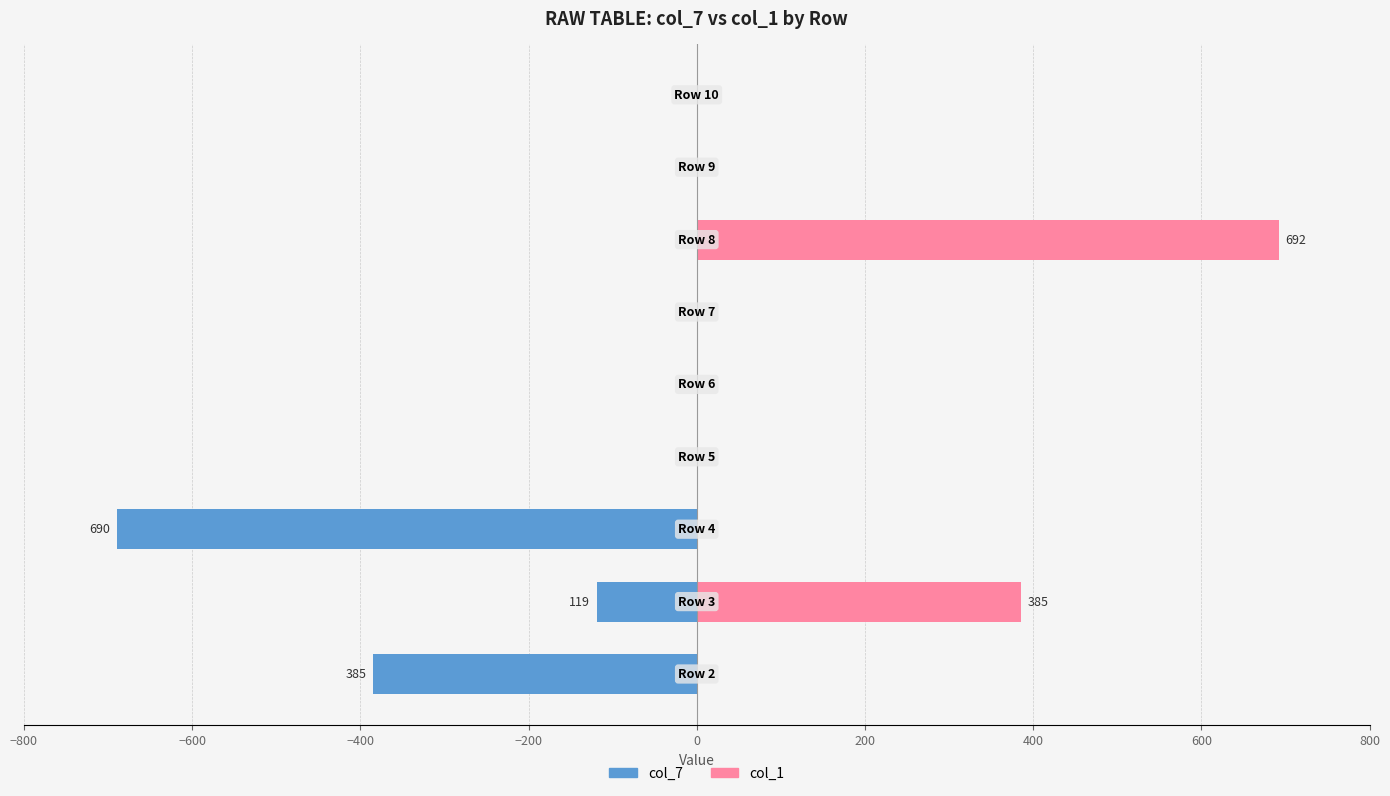

Which series changed the most between −800 and −200?

col_7